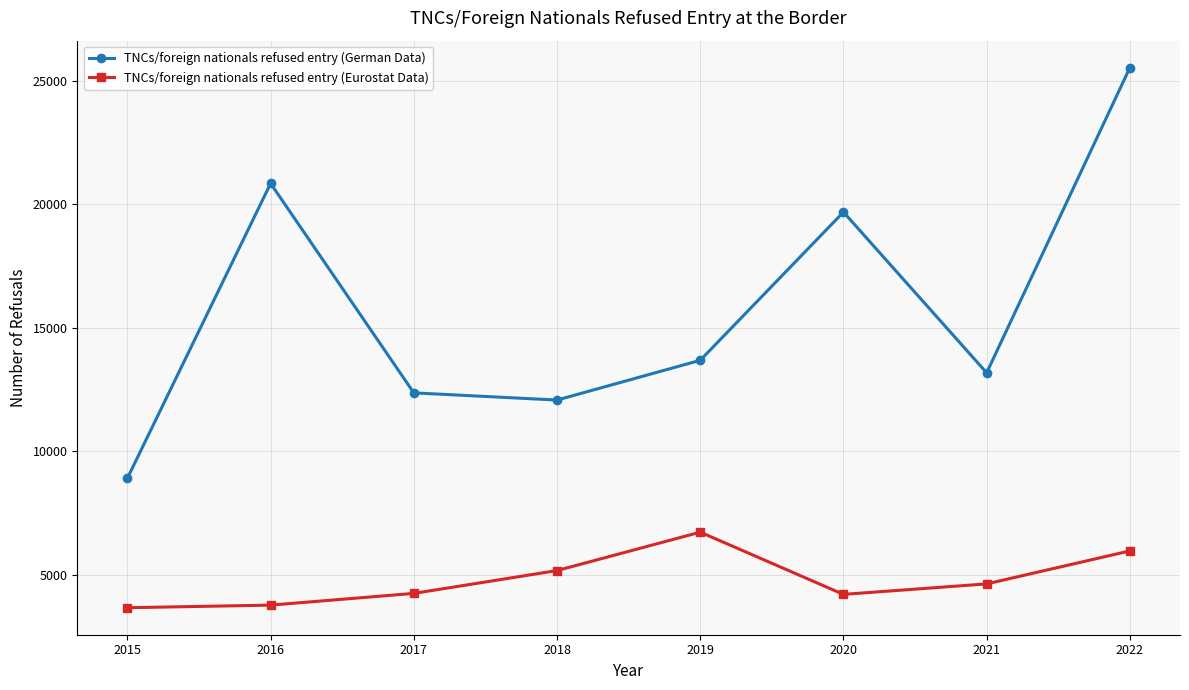

Rank the series by their maximum value, from highest to lowest.

TNCs/foreign nationals refused entry (German Data), TNCs/foreign nationals refused entry (Eurostat Data)